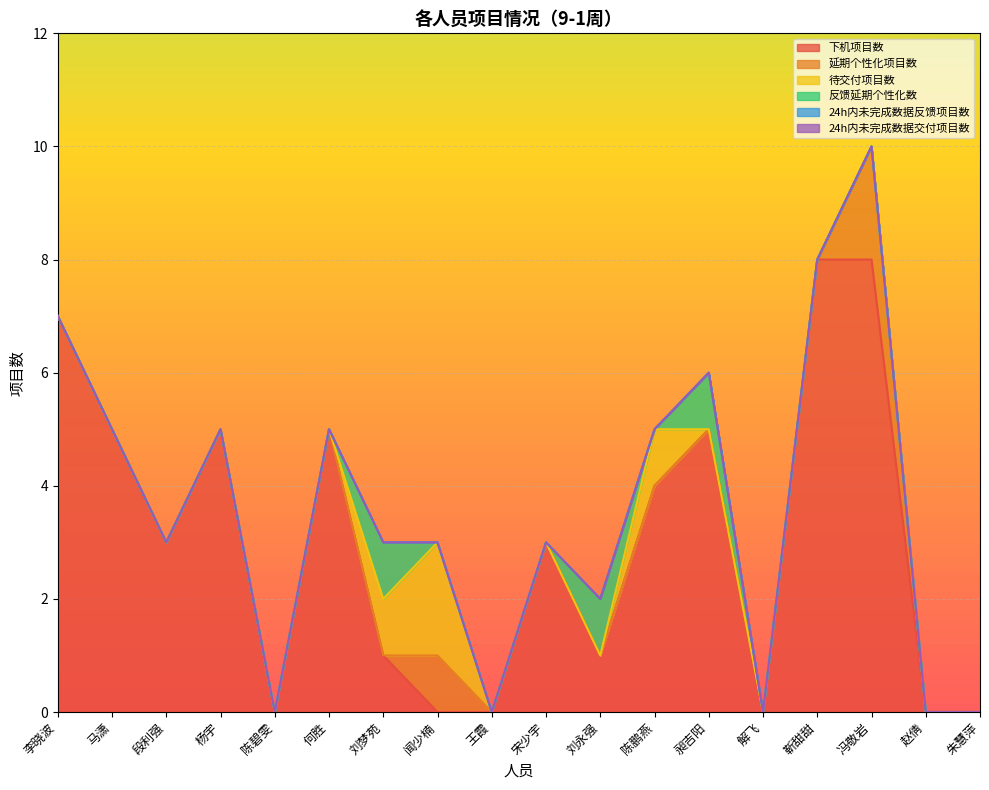

Which category has the lowest value across all series?

陈碧雯